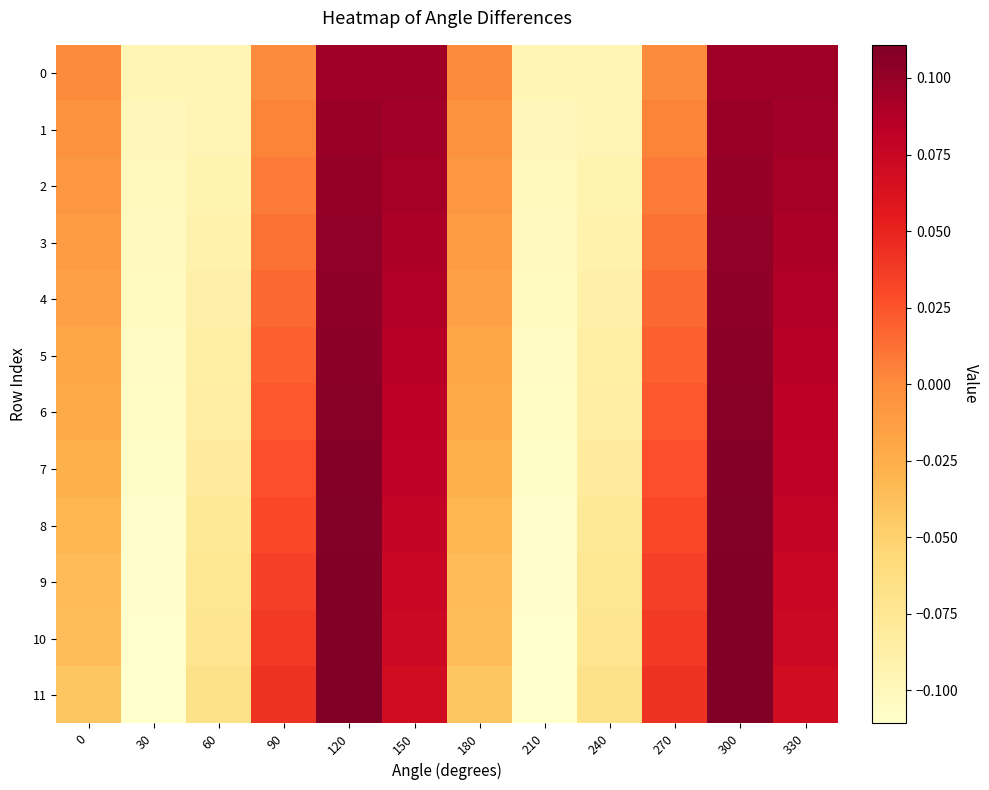

List the series in order of their peak value, lowest first.

0, 1, 2, 3, 4, 5, 6, 7, 8, 9, 10, 11